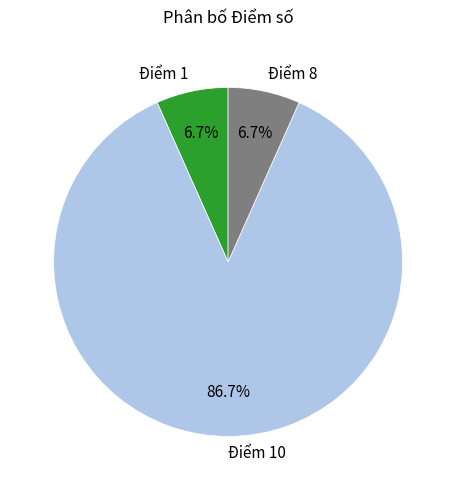

How many segments does this pie chart have?

3